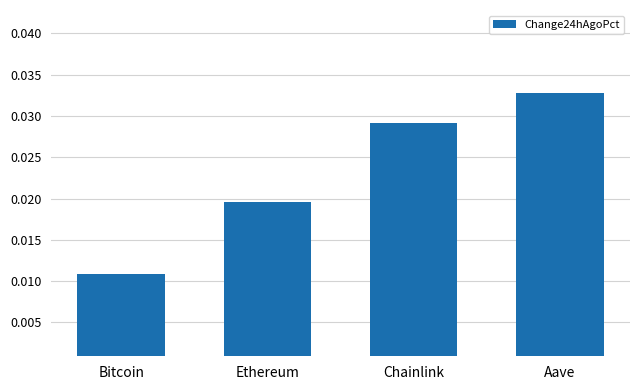

Which has a higher value, Ethereum or Chainlink?

Chainlink